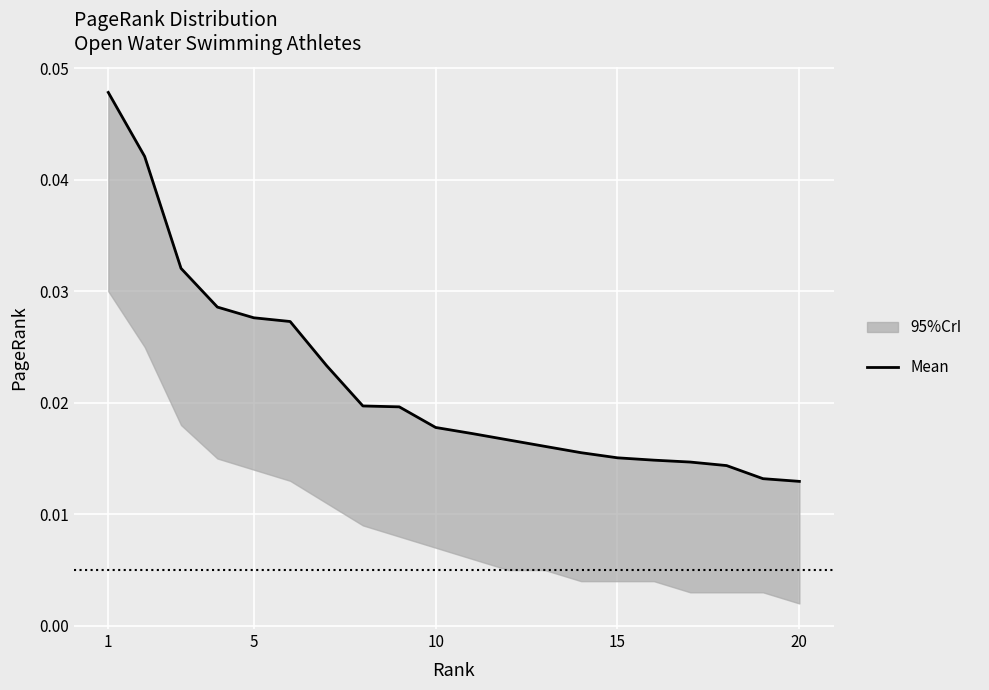

Is it true that the value at 11 is 0.0?

False